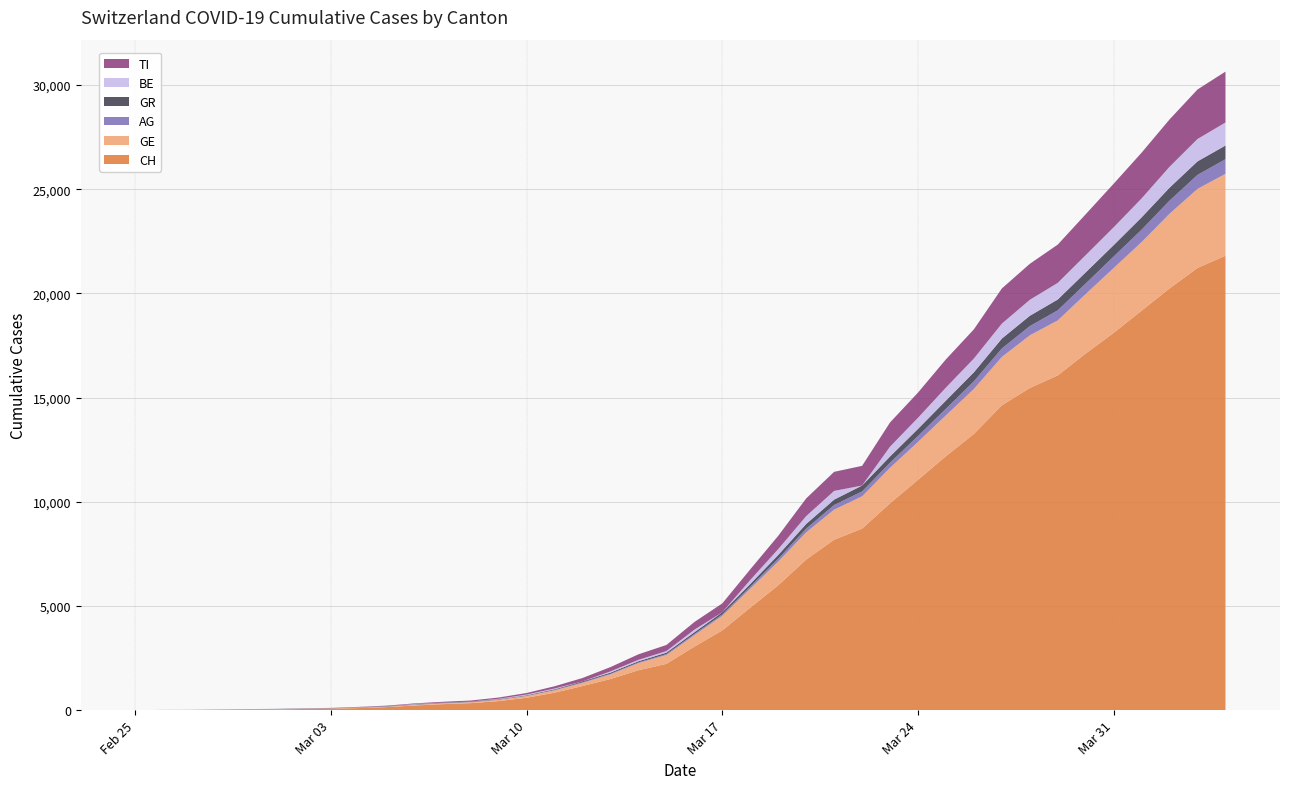

Reading right to left, transcribe all the data shown in this chart.

CH: 21808	21221	20239	19172	18106	17114	16064	15458	14628	13254	12187	11051	9926	8710	8176	7226	5990	4918	3826	3048	2220	1914	1494	1156	838	595	435	336	287	223	146	100	70	56	38	31	19	9	5	0
GE: 3928	3793	3582	3289	3109	2855	2638	2527	2321	2160	1959	1820	1703	1549	1445	1307	1139	911	701	549	425	343	224	153	112	79	59	44	42	29	20	15	13	10	9	8	4	1	1	0
AG: 702	673	631	596	554	506	485	444	407	367	318	283	245	235	223	175	134	96	69	56	43	33	30	27	20	18	15	14	14	12	11	10	7	7	4	3	1	1	1	0
GR: 657	649	622	592	547	535	519	495	474	433	393	343	300	284	258	226	182	128	101	84	71	56	53	43	31	22	18	18	17	16	14	12	9	9	6	6	6	2	2	0
BE: 1106	1073	1003	909	856	826	798	767	718	660	624	532	470	0	418	377	282	193	0	123	74	68	59	0	37	34	17	0	0	17	0	6	0	4	2	0	0	0	0	0
TI: 2442	2377	2271	2195	2091	1962	1837	1727	1688	1401	1354	1209	1162	945	916	849	638	511	426	368	293	265	206	163	108	75	61	49	41	28	25	13	8	4	2	2	1	1	1	0